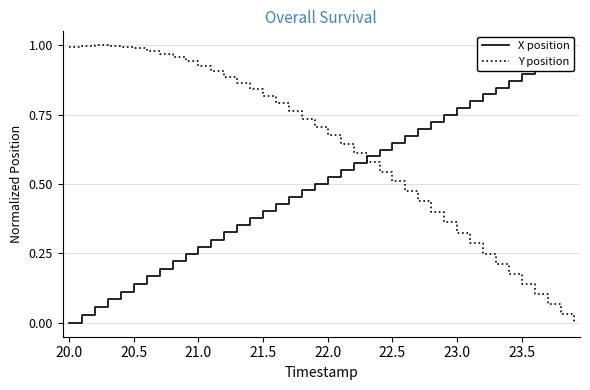

The Y position series shows 0.3 at 21.0. True or false?

False